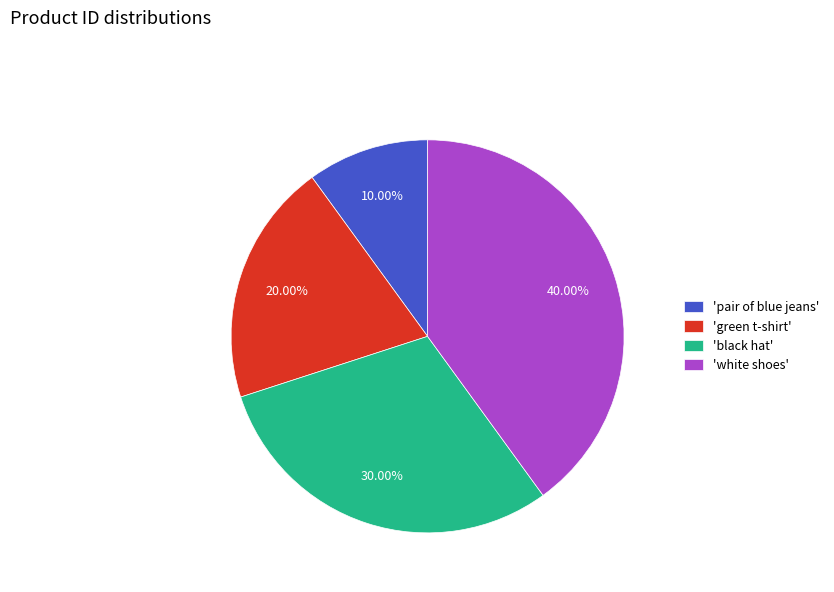

Does any single category account for the majority?

No